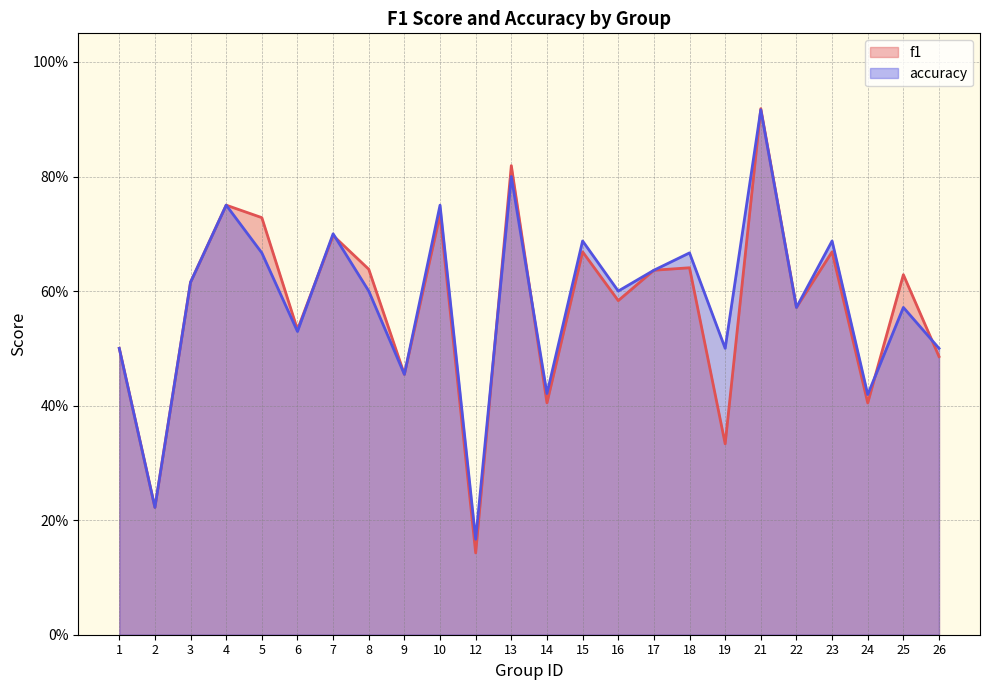

At which category is the sum across all series the highest?

21